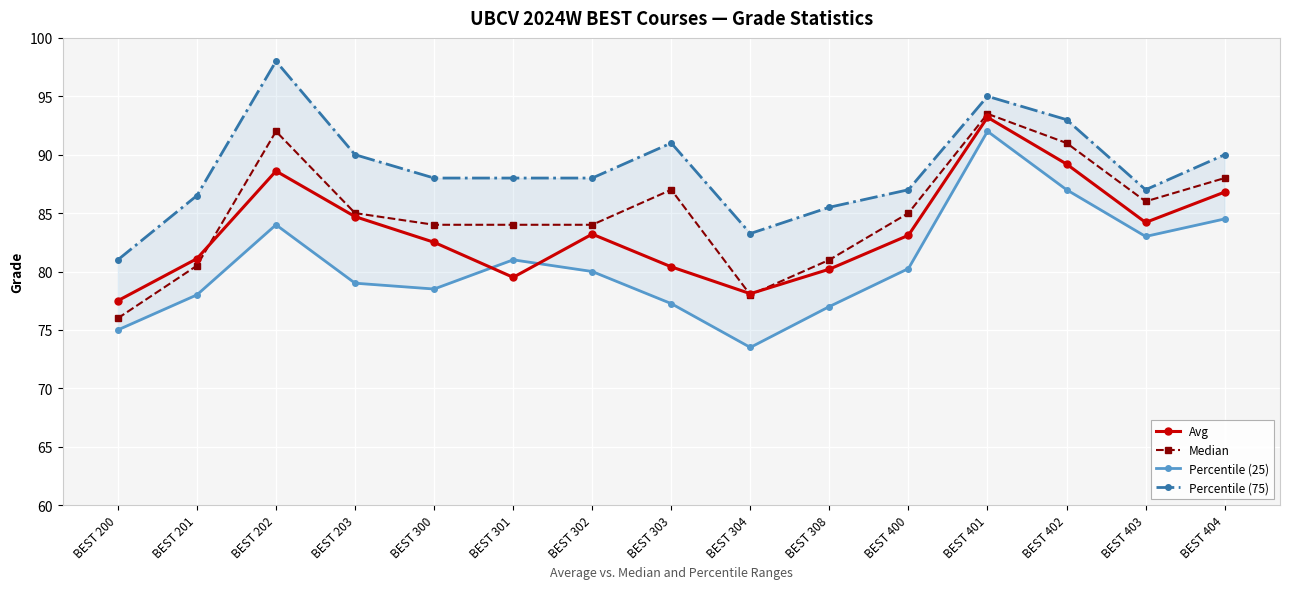

What is the value of the Avg point at the 14th from the left?

84.2